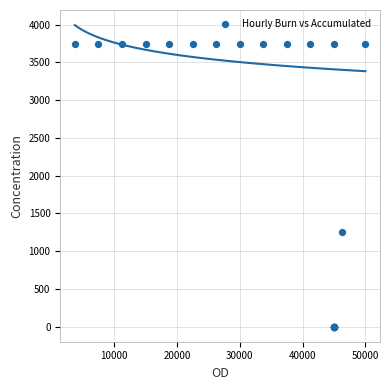

What Y value in the scatter plot is closest to 1875?

1250